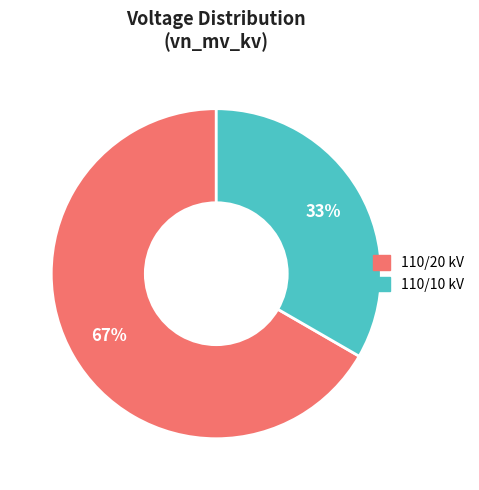

To the nearest percent, what is the average slice percentage?

50%